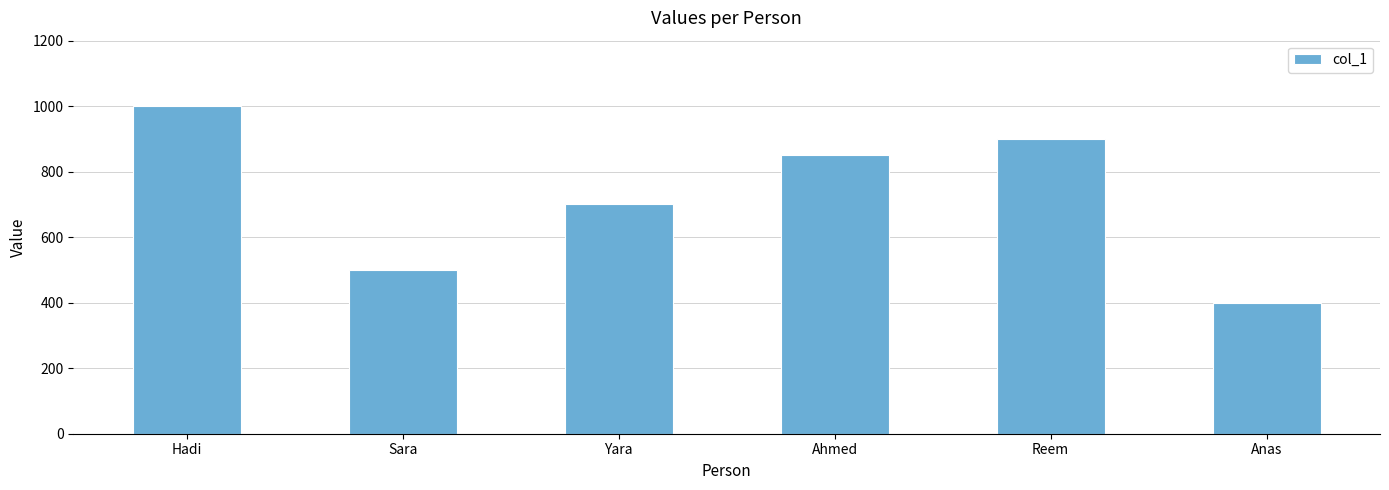

Reading right to left, transcribe all the data shown in this chart.

Anas=400	Reem=900	Ahmed=850	Yara=700	Sara=500	Hadi=1000